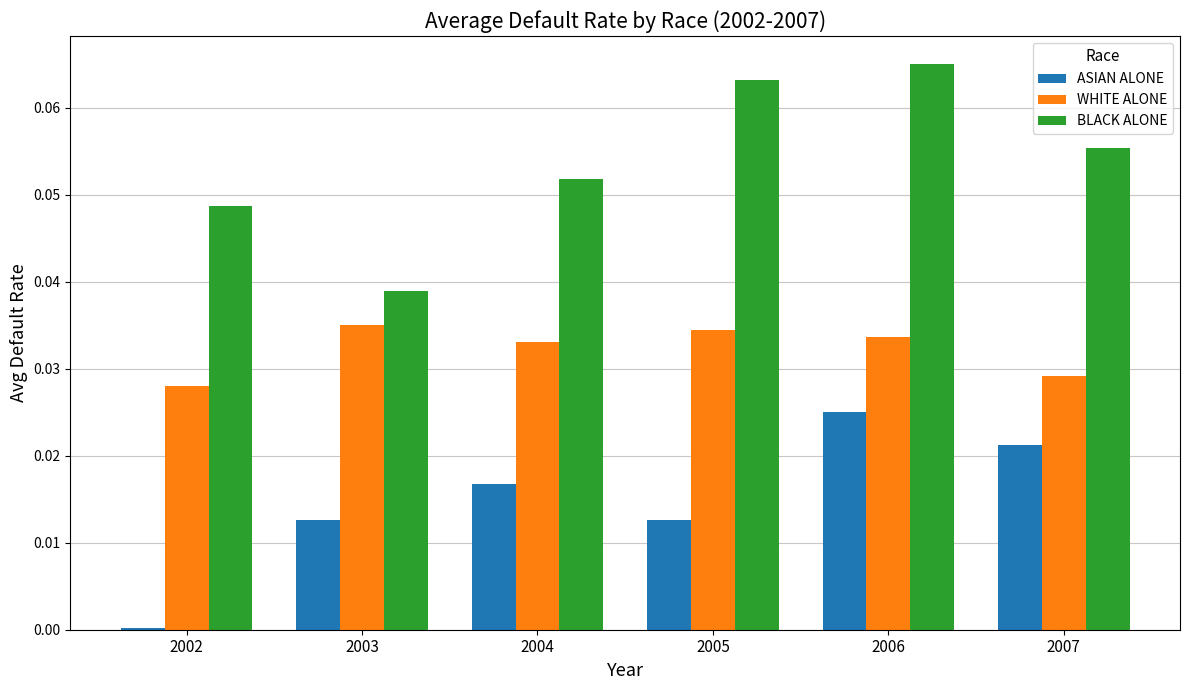

How many bars are there in total?

18